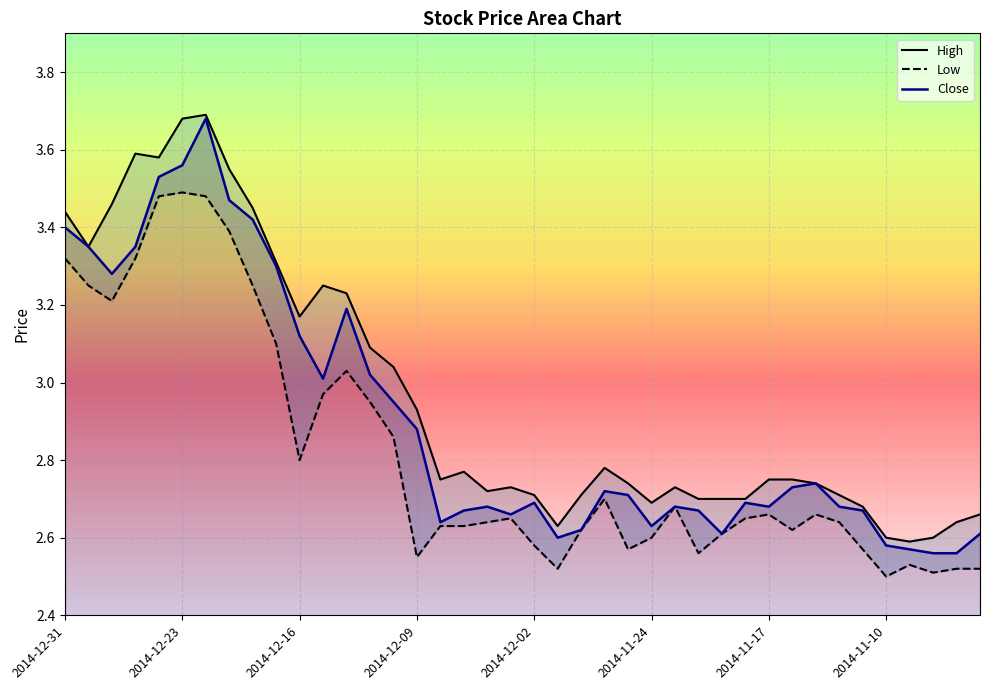

Rank the series by their average value, from lowest to highest.

Low, Close, High